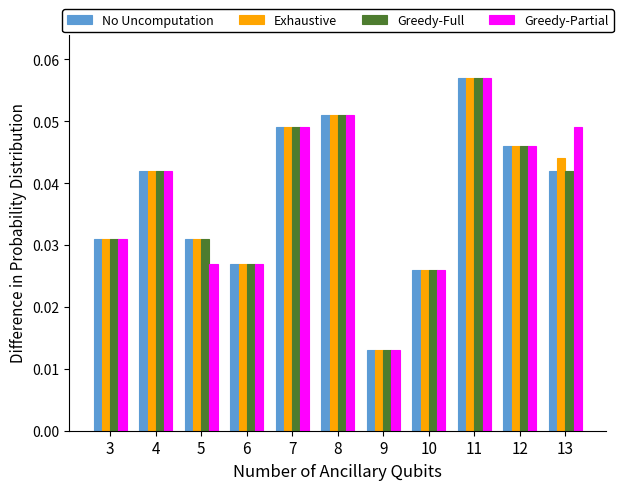

How many bars are there in each group?

4